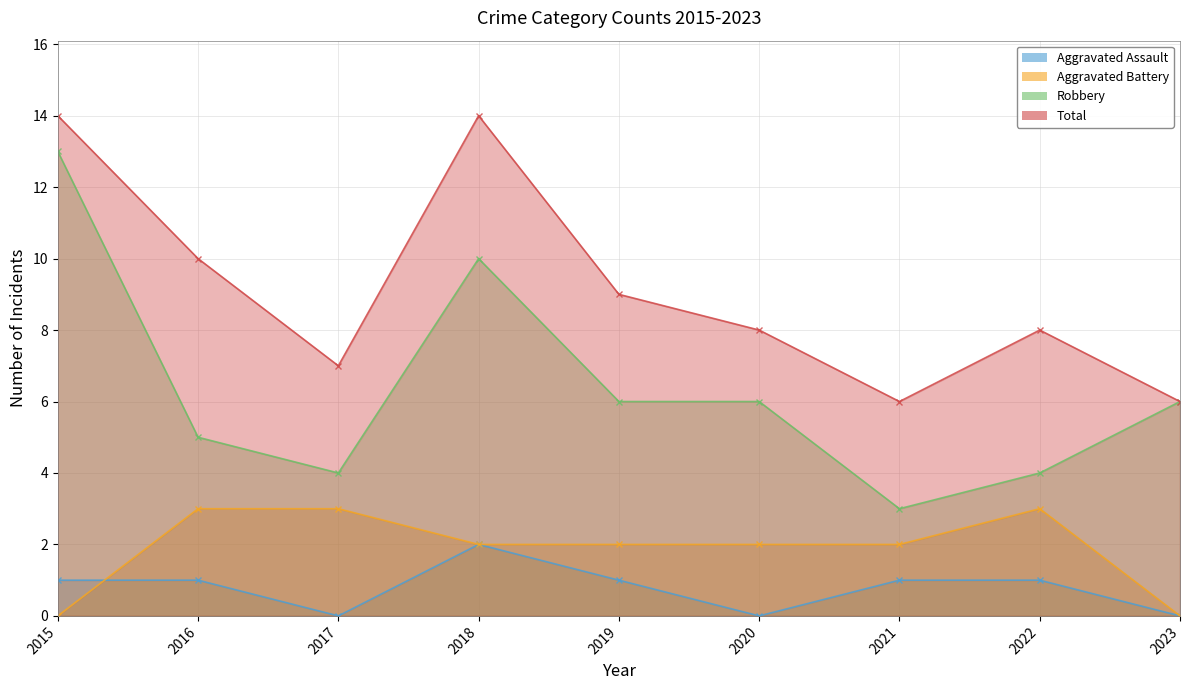

True or false: Aggravated Battery has a value of 2 at 2020.

True